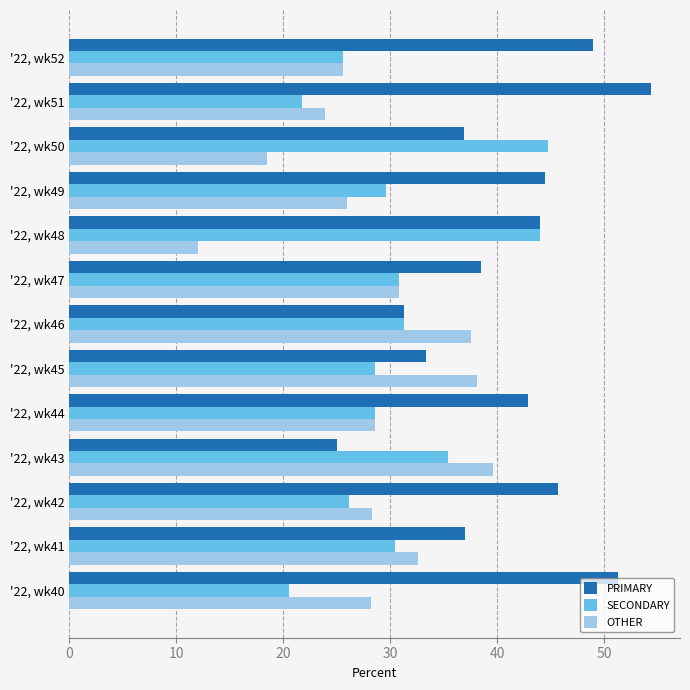

What is the sum of the SECONDARY values at '22, wk44 and '22, wk47?

59.3